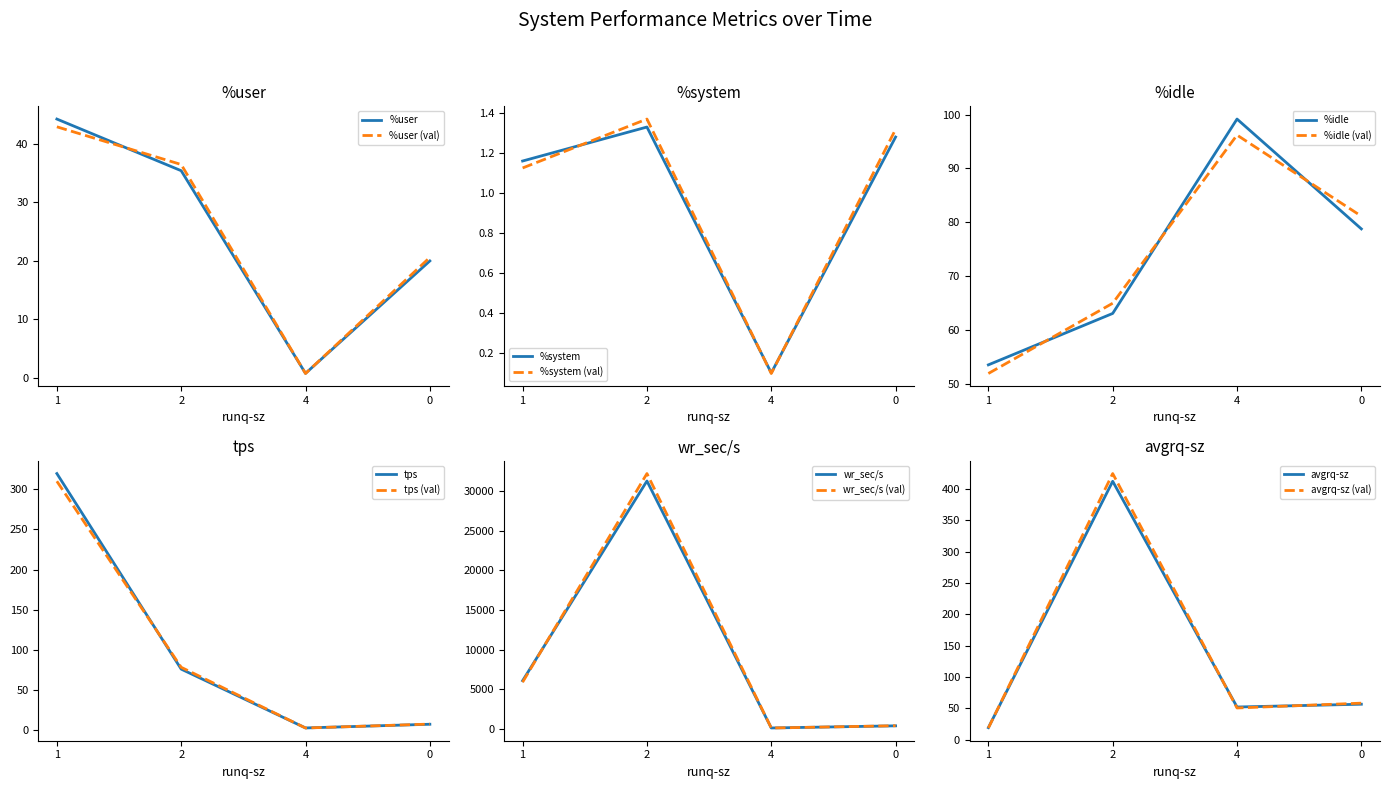

What is the highest value of the %user series?

44.2